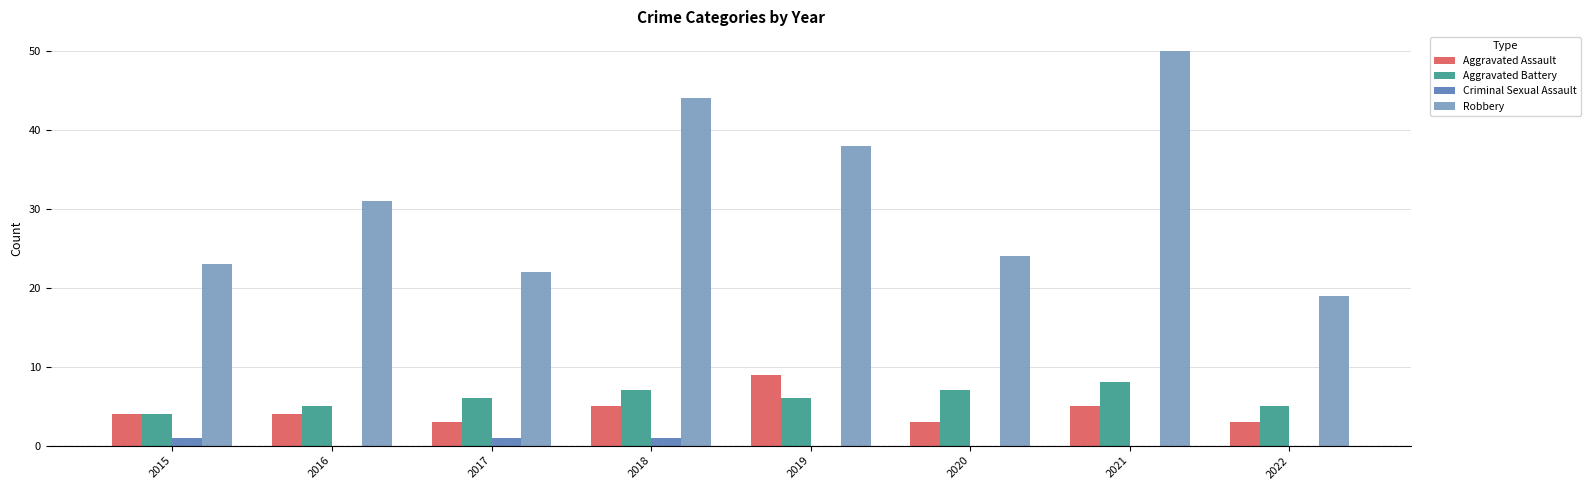

Count the number of categories in the chart.

8